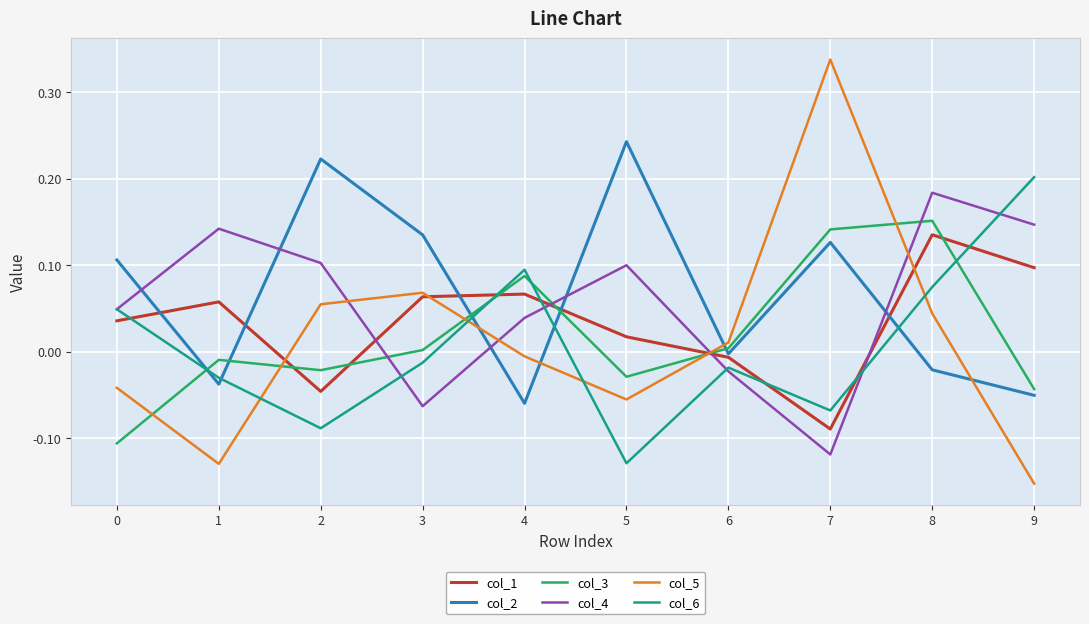

The value of col_6 at 9 is 0.1. True or false?

False